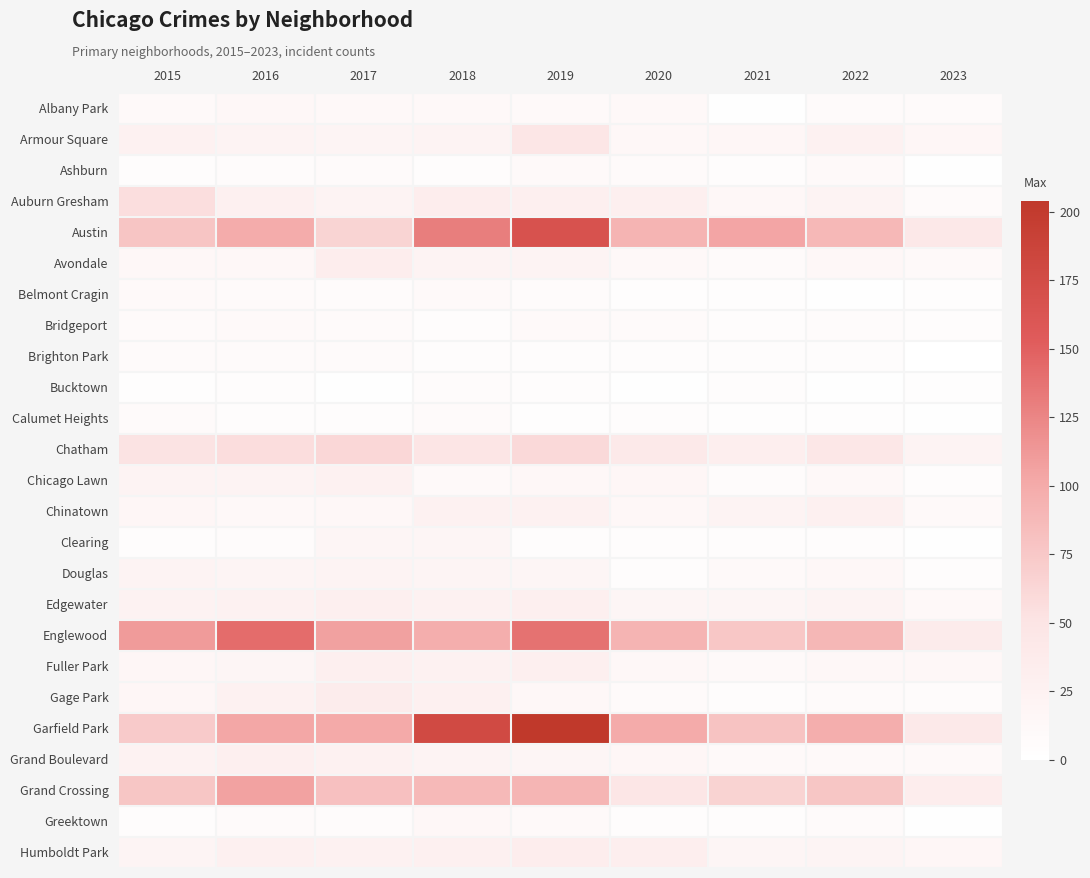

Reading left to right, list all the values displayed in this chart.

Albany Park: 2015=10	2016=15	2017=13	2018=13	2019=10	2020=12	2021=1	2022=8	2023=9
Armour Square: 2015=27	2016=22	2017=20	2018=23	2019=47	2020=15	2021=16	2022=27	2023=17
Ashburn: 2015=4	2016=7	2017=8	2018=6	2019=11	2020=8	2021=5	2022=11	2023=2
Auburn Gresham: 2015=56	2016=28	2017=23	2018=33	2019=29	2020=30	2021=15	2022=23	2023=8
Austin: 2015=78	2016=99	2017=65	2018=130	2019=167	2020=92	2021=104	2022=89	2023=42
Avondale: 2015=15	2016=14	2017=33	2018=21	2019=21	2020=13	2021=8	2022=15	2023=10
Belmont Cragin: 2015=11	2016=9	2017=7	2018=11	2019=7	2020=3	2021=3	2022=1	2023=3
Bridgeport: 2015=9	2016=11	2017=9	2018=5	2019=10	2020=8	2021=4	2022=7	2023=4
Brighton Park: 2015=8	2016=8	2017=8	2018=6	2019=4	2020=5	2021=6	2022=5	2023=0
Bucktown: 2015=3	2016=5	2017=1	2018=7	2019=5	2020=1	2021=5	2022=1	2023=3
Calumet Heights: 2015=8	2016=4	2017=6	2018=8	2019=3	2020=6	2021=3	2022=3	2023=1
Chatham: 2015=51	2016=57	2017=62	2018=48	2019=60	2020=40	2021=31	2022=44	2023=22
Chicago Lawn: 2015=23	2016=23	2017=25	2018=11	2019=15	2020=17	2021=7	2022=12	2023=5
Chinatown: 2015=17	2016=12	2017=15	2018=25	2019=26	2020=14	2021=21	2022=28	2023=11
Clearing: 2015=4	2016=7	2017=18	2018=19	2019=5	2020=4	2021=4	2022=5	2023=2
Douglas: 2015=22	2016=20	2017=21	2018=20	2019=19	2020=6	2021=10	2022=14	2023=6
Edgewater: 2015=24	2016=27	2017=30	2018=25	2019=29	2020=18	2021=18	2022=23	2023=13
Englewood: 2015=111	2016=142	2017=107	2018=98	2019=138	2020=92	2021=76	2022=90	2023=36
Fuller Park: 2015=16	2016=19	2017=29	2018=27	2019=29	2020=14	2021=10	2022=15	2023=15
Gage Park: 2015=17	2016=27	2017=35	2018=28	2019=15	2020=9	2021=5	2022=9	2023=7
Garfield Park: 2015=73	2016=103	2017=101	2018=178	2019=204	2020=100	2021=79	2022=98	2023=41
Grand Boulevard: 2015=24	2016=29	2017=25	2018=22	2019=19	2020=16	2021=10	2022=11	2023=11
Grand Crossing: 2015=77	2016=106	2017=82	2018=88	2019=91	2020=47	2021=66	2022=77	2023=34
Greektown: 2015=4	2016=8	2017=7	2018=15	2019=11	2020=6	2021=6	2022=9	2023=2
Humboldt Park: 2015=20	2016=28	2017=25	2018=28	2019=34	2020=32	2021=18	2022=20	2023=17